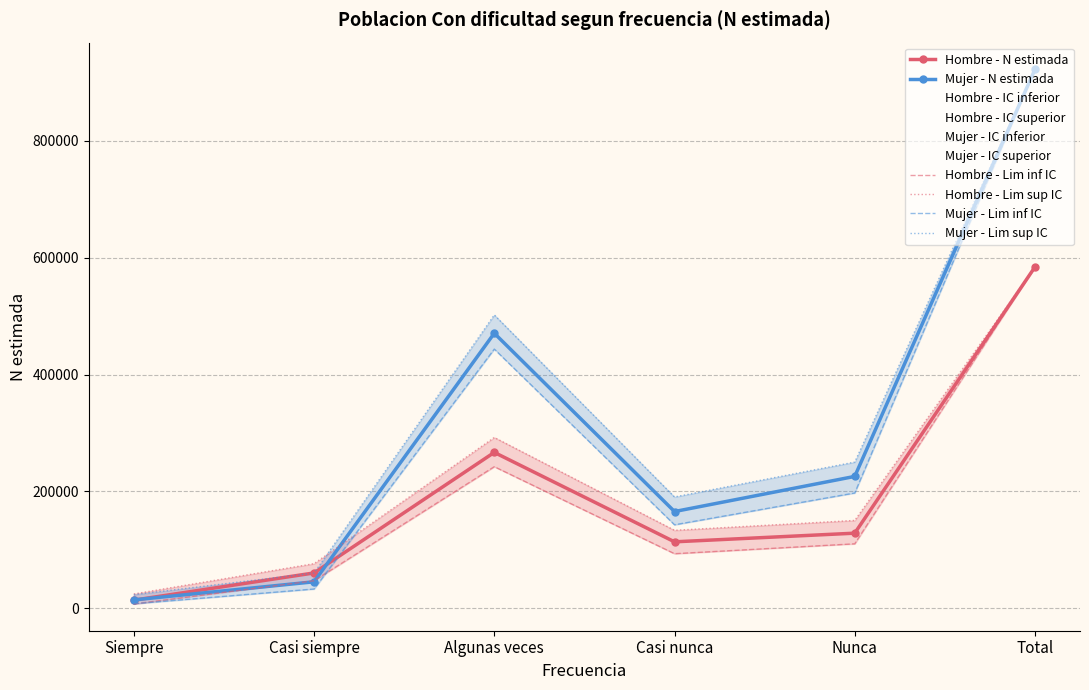

Where does the Hombre - N estimada series first go above 128684?

Algunas veces